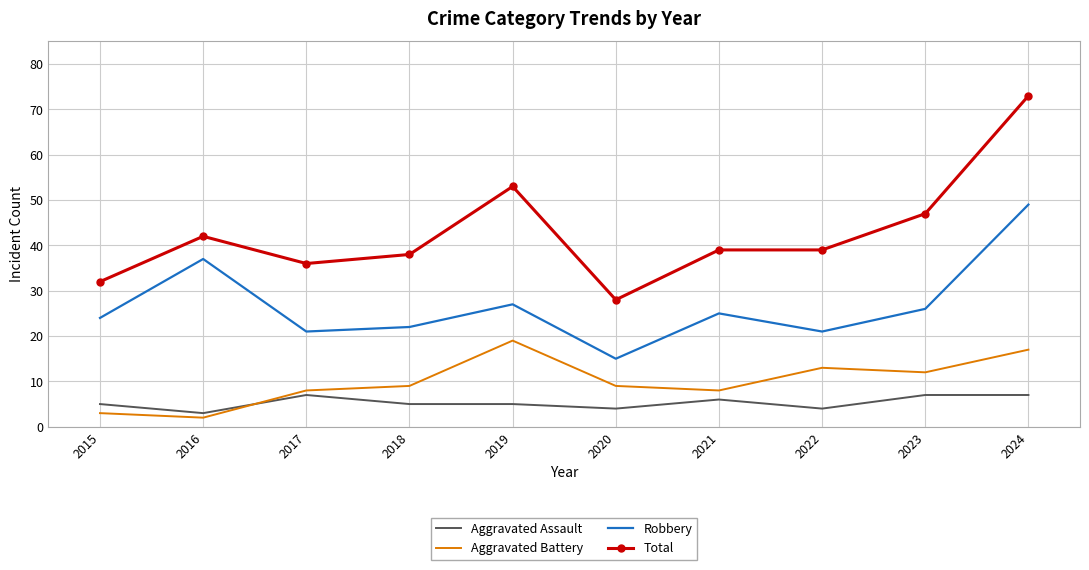

Reading left to right, transcribe all the data shown in this chart.

Aggravated Assault: 5	3	7	5	5	4	6	4	7	7
Aggravated Battery: 3	2	8	9	19	9	8	13	12	17
Robbery: 24	37	21	22	27	15	25	21	26	49
Total: 32	42	36	38	53	28	39	39	47	73